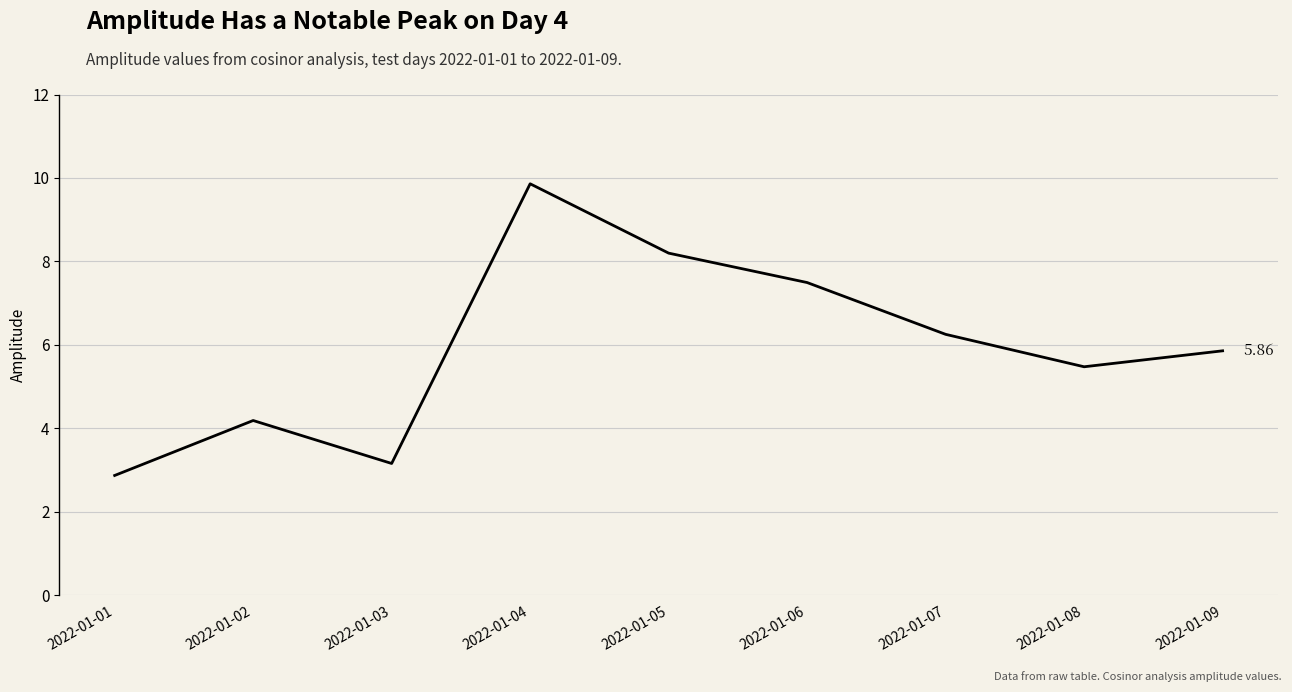

The value at 2022-01-04 is 9.9. True or false?

True